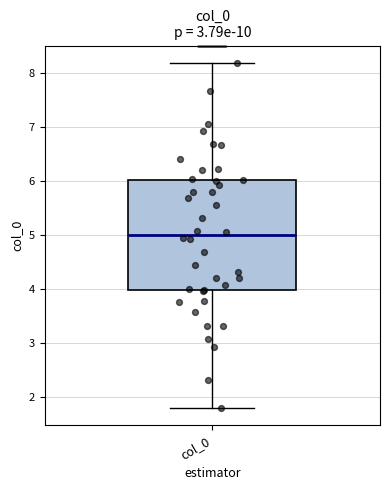

Where is the upper edge of the box for col_0 on the y-axis? The values are not printed on the chart, so give them approximately, as read against the axis.

6.0